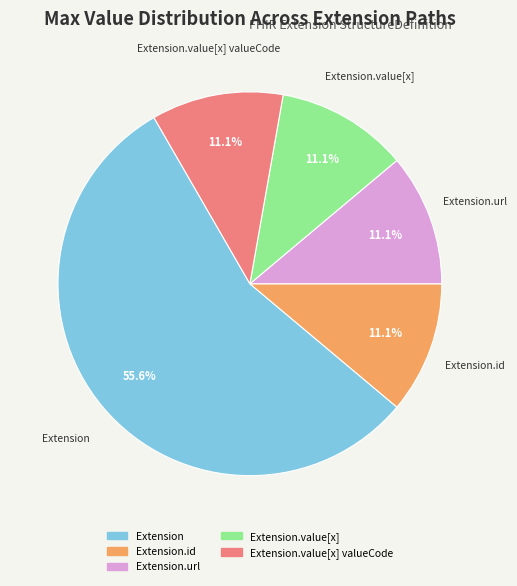

To the nearest percent, what is the difference between the largest and smallest slice percentages?

44%